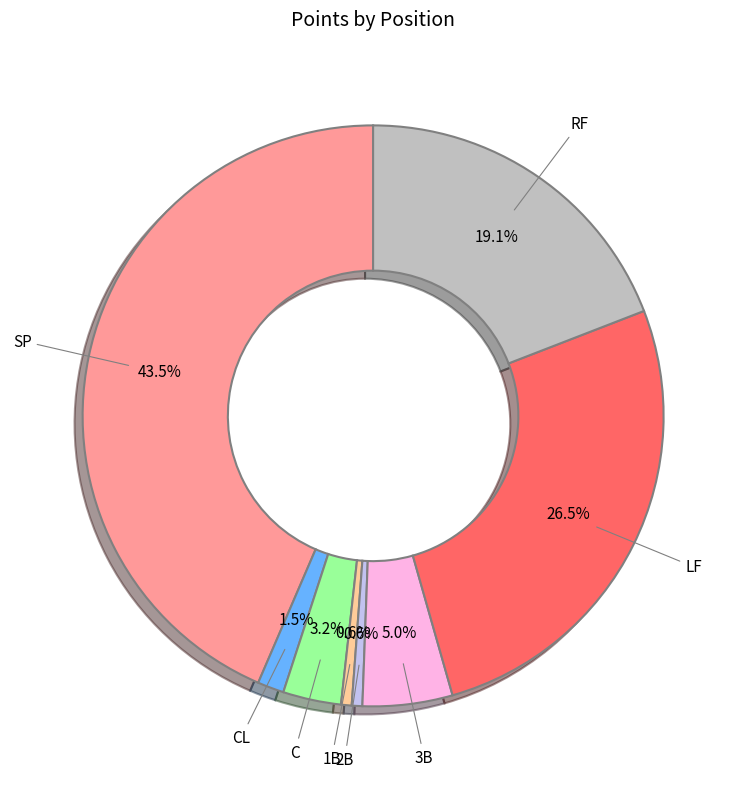

Approximately how many times larger is the value at CL compared to 3B?

0.3